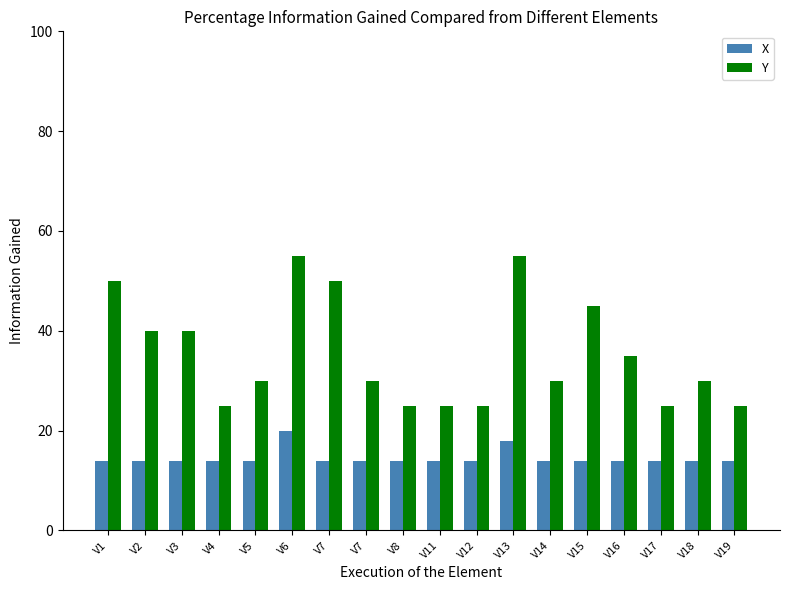

Between V16 and V7, which is larger?

V16